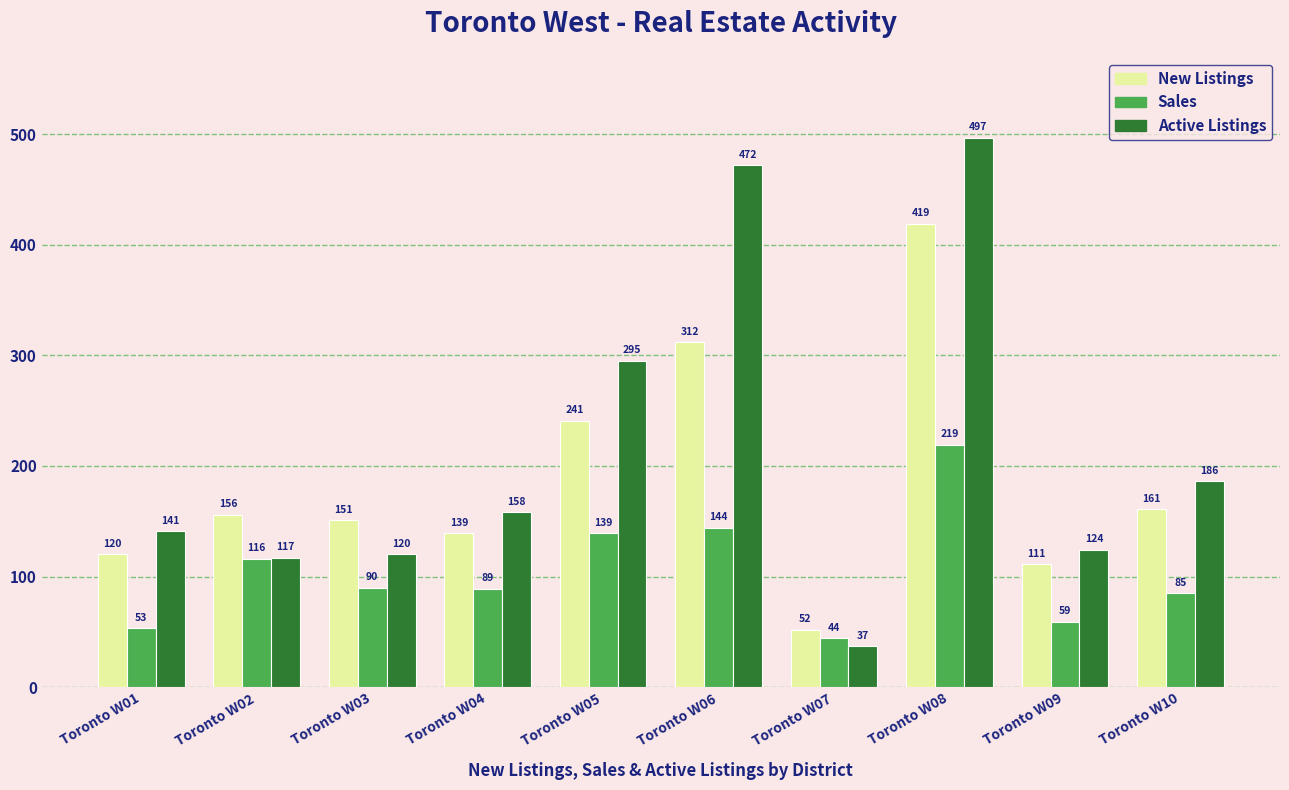

Which label corresponds to the largest value in the chart?

Toronto W08